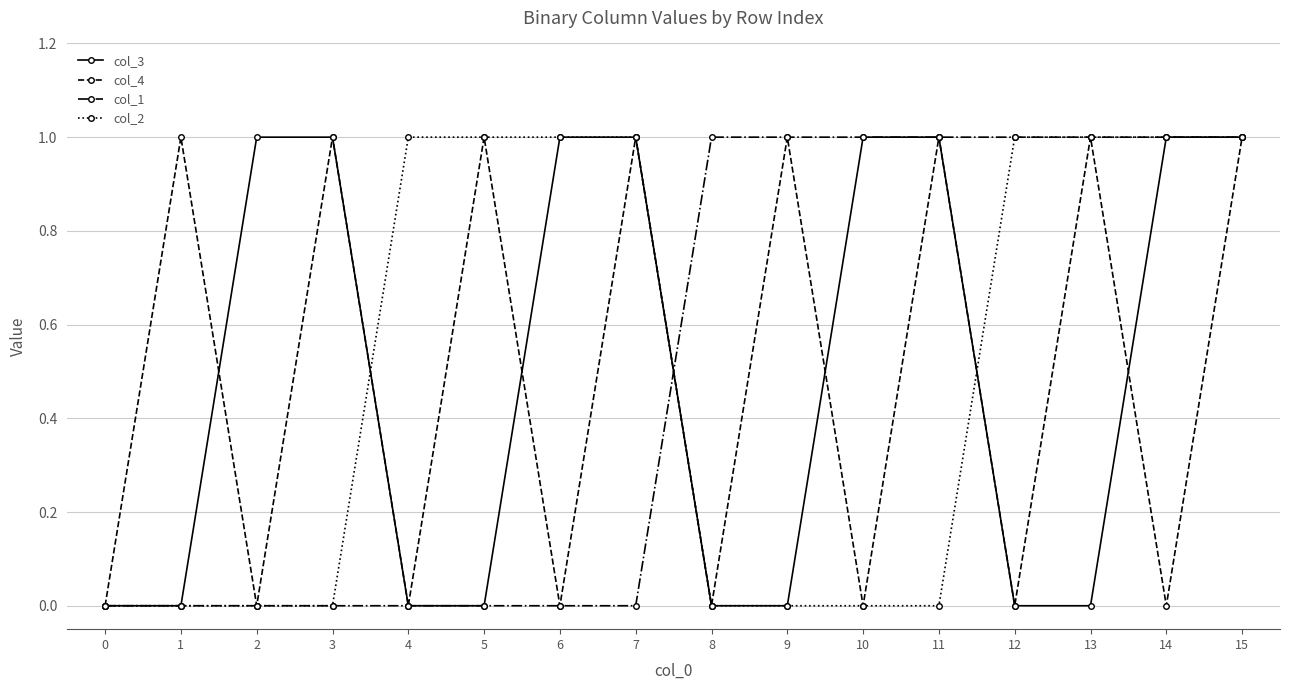

Reading right to left, list all the values displayed in this chart.

col_3: 15=1	14=1	13=0	12=0	11=1	10=1	9=0	8=0	7=1	6=1	5=0	4=0	3=1	2=1	1=0	0=0
col_4: 15=1	14=0	13=1	12=0	11=1	10=0	9=1	8=0	7=1	6=0	5=1	4=0	3=1	2=0	1=1	0=0
col_1: 15=1	14=1	13=1	12=1	11=1	10=1	9=1	8=1	7=0	6=0	5=0	4=0	3=0	2=0	1=0	0=0
col_2: 15=1	14=1	13=1	12=1	11=0	10=0	9=0	8=0	7=1	6=1	5=1	4=1	3=0	2=0	1=0	0=0